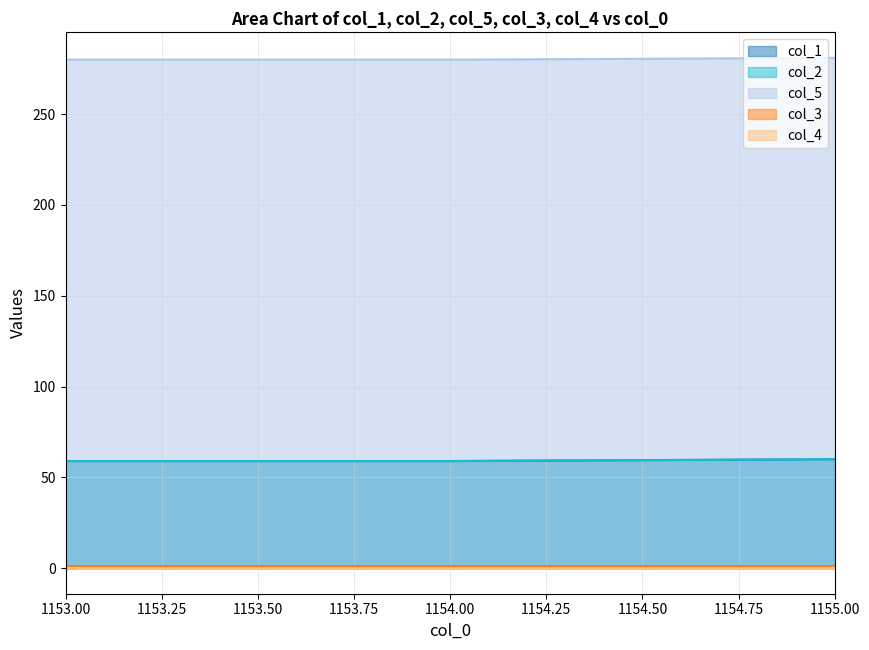

Does the chart have visible grid lines?

Yes